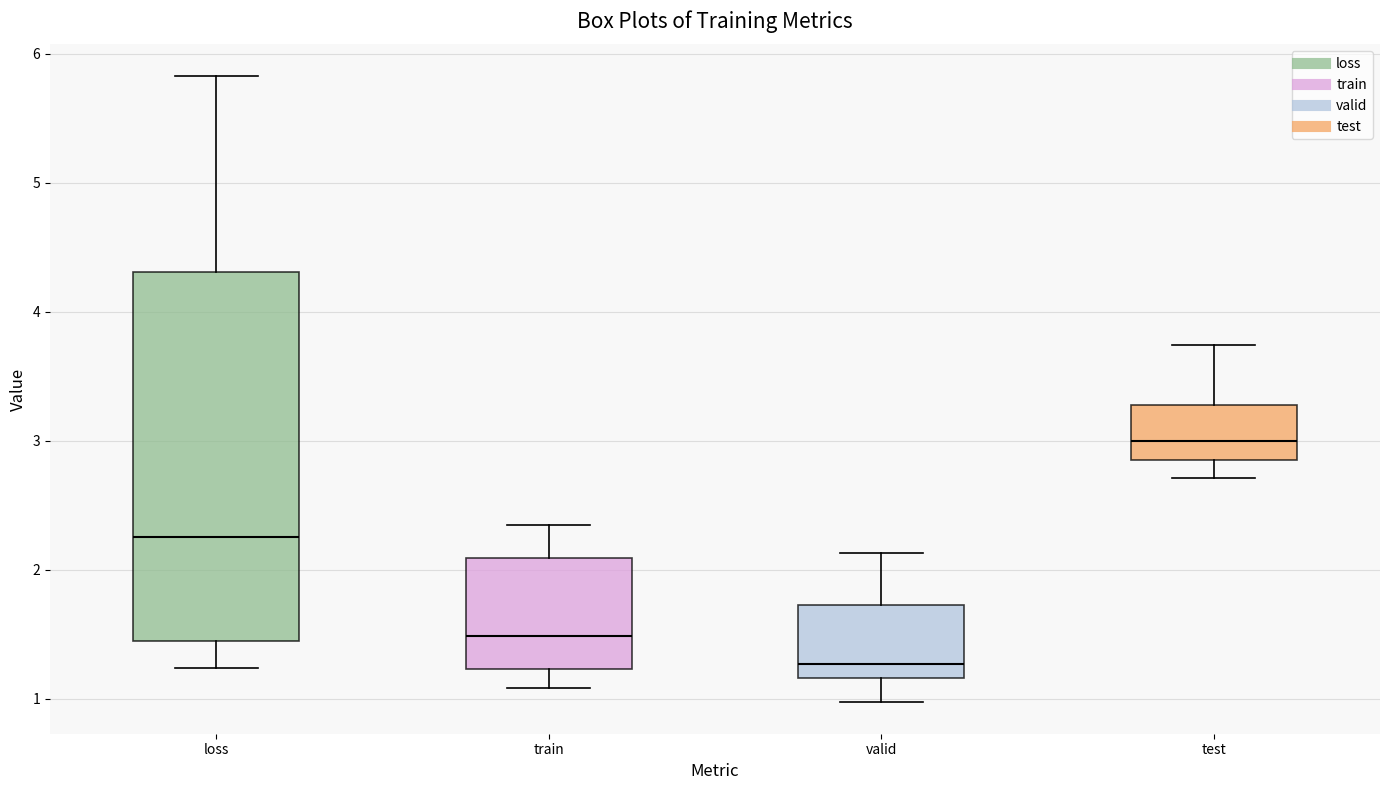

Reading left to right, read every box against the y-axis: the position of its median line, the range the box covers, and the ends of its whiskers. The values are not printed on the chart, so give them approximately, as read against the axis.

loss: median 2.3, box 1.4 to 4.3, whiskers 1.2 to 5.8
train: median 1.5, box 1.2 to 2.1, whiskers 1.1 to 2.3
valid: median 1.3, box 1.2 to 1.7, whiskers 1.0 to 2.1
test: median 3.0, box 2.8 to 3.3, whiskers 2.7 to 3.7